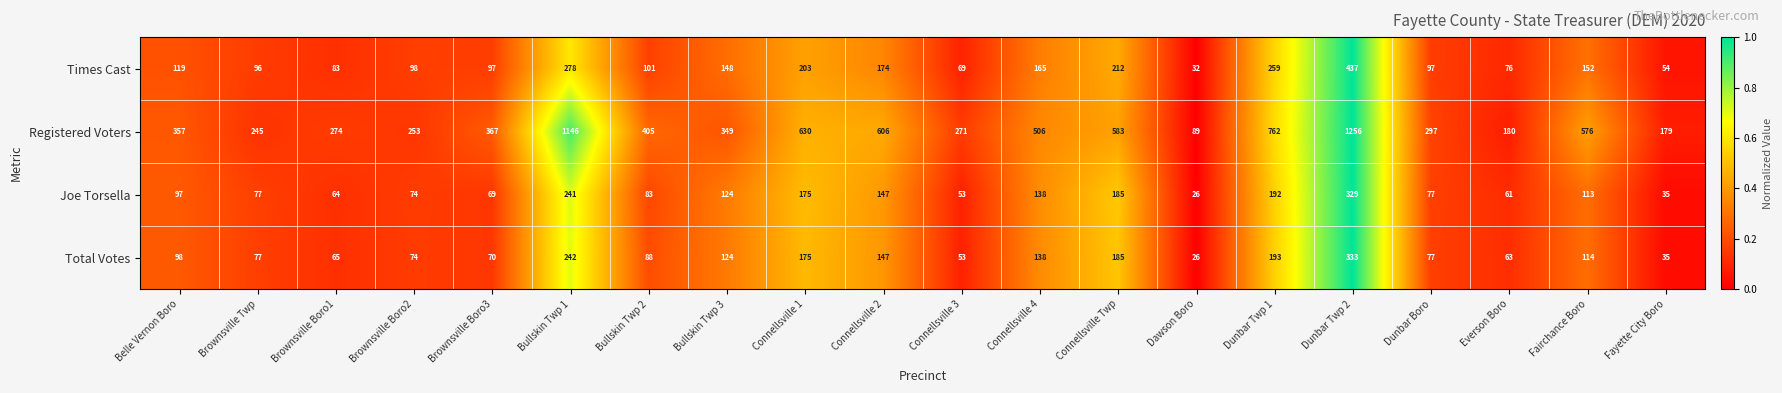

What is the total value across all series at Connellsville 1?

1183